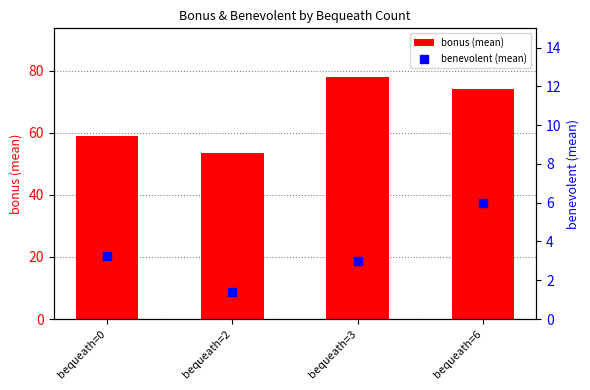

Which series has the largest Y range (max minus min)?

bonus (mean)